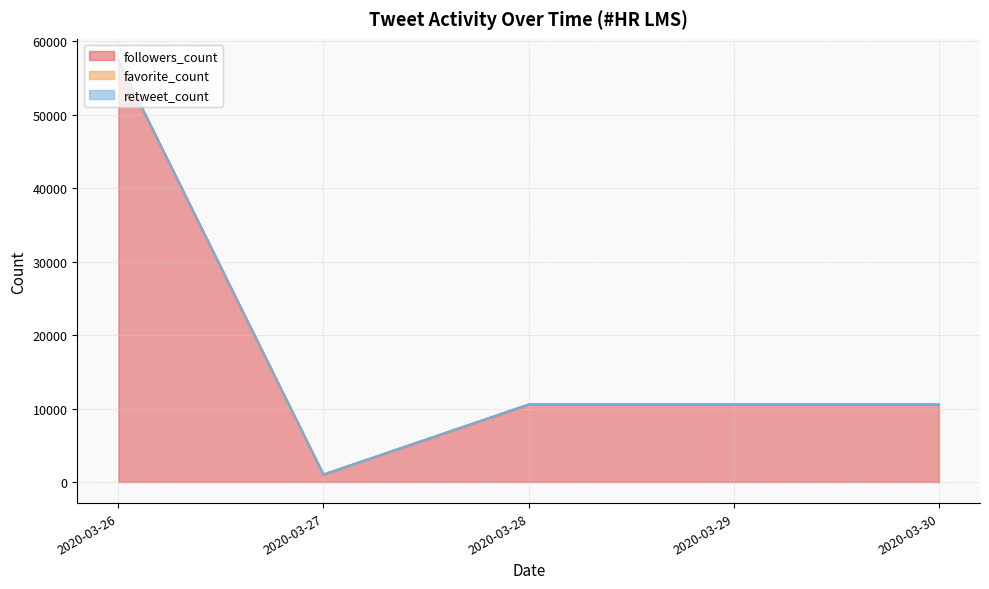

Which series has the widest spread of values?

followers_count